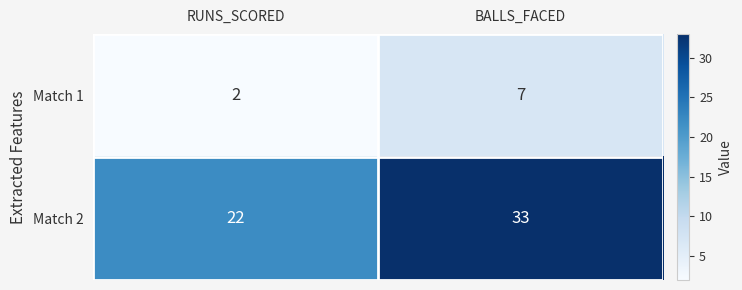

What is the maximum value shown in the chart?

33